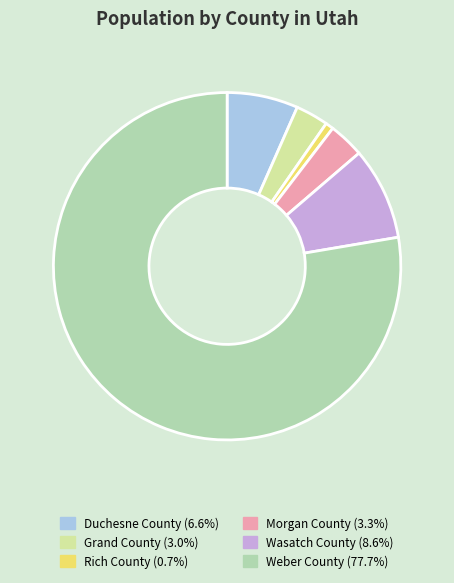

What is the ratio of the value at Duchesne County to the value at Weber County?

0.1